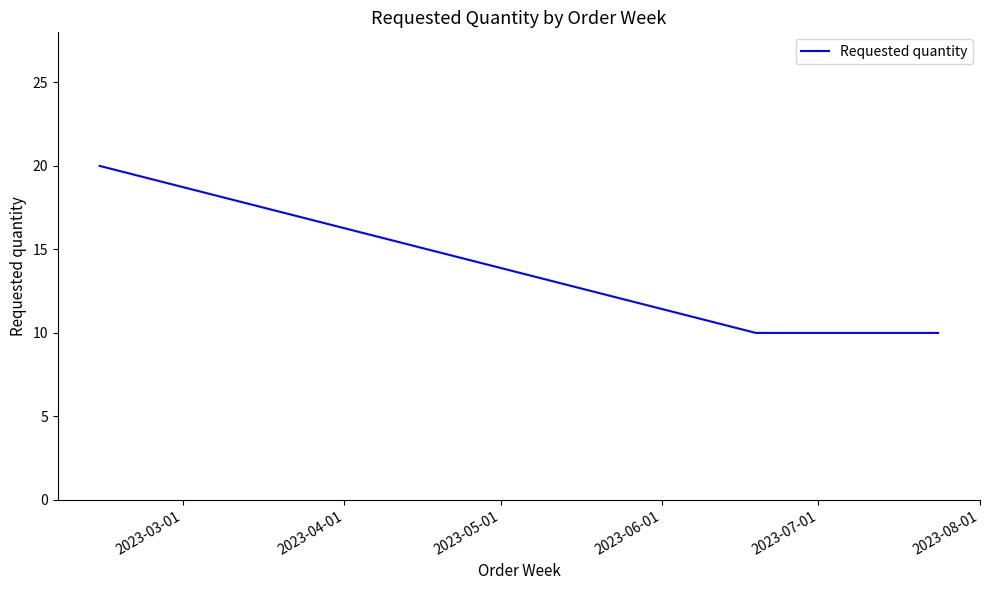

What is the smallest value displayed?

10